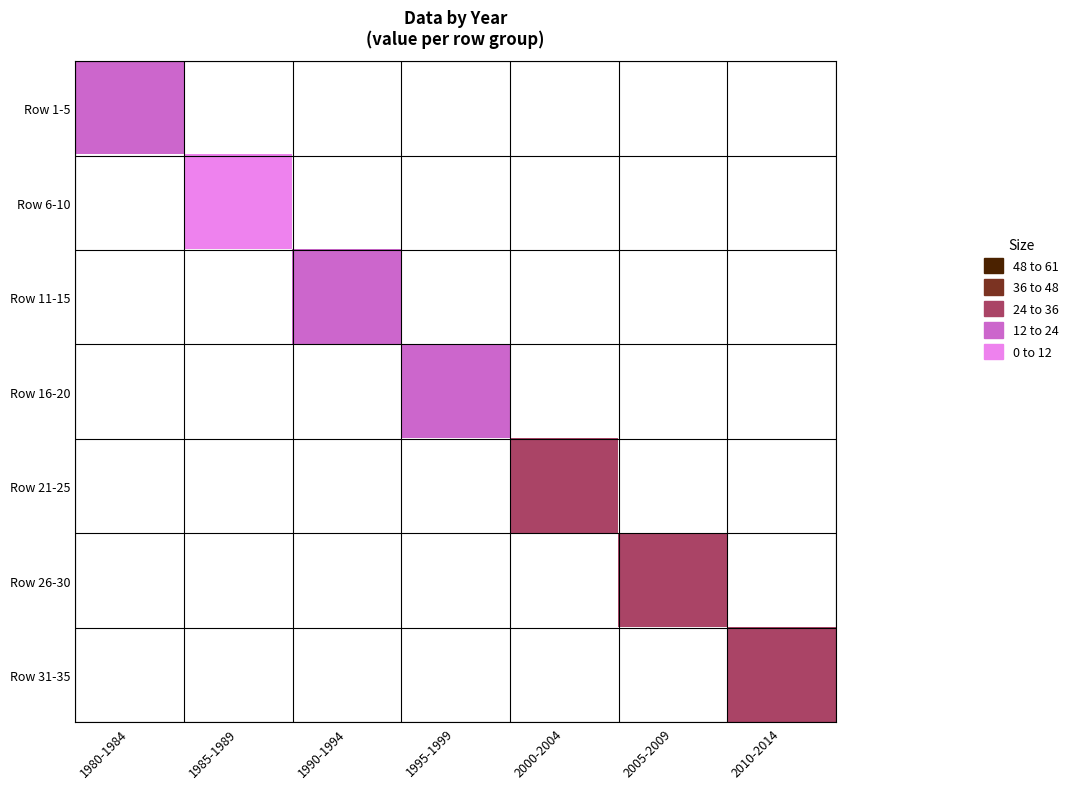

How many data points does each series have?

7